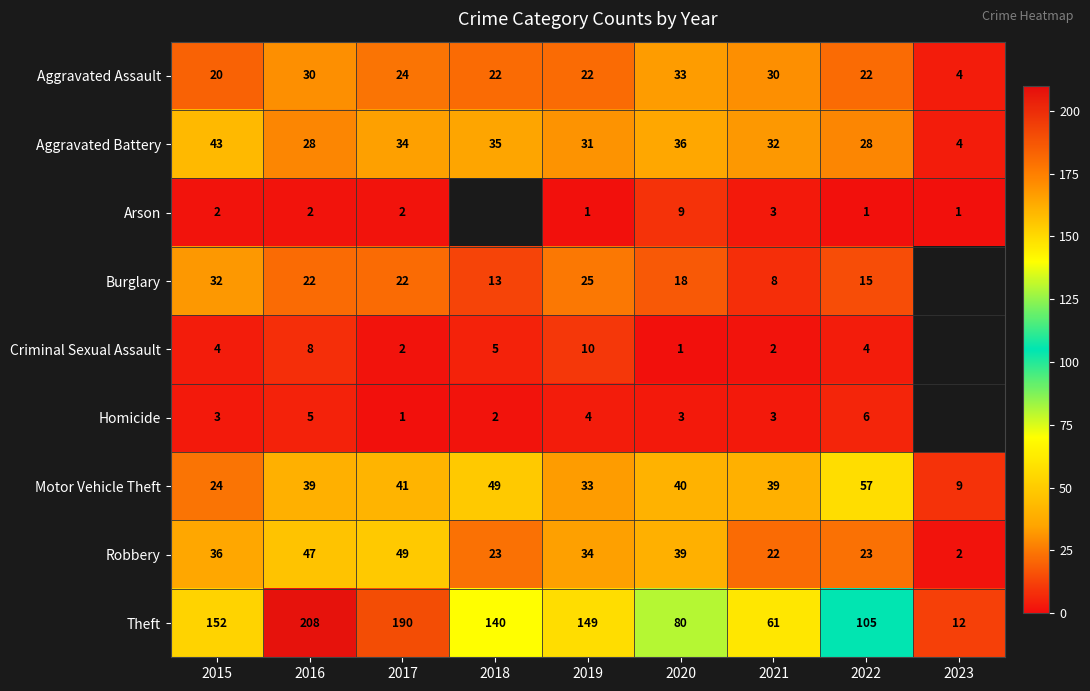

At 2022, list the series in order from smallest to largest.

Arson, Criminal Sexual Assault, Homicide, Burglary, Aggravated Assault, Robbery, Aggravated Battery, Motor Vehicle Theft, Theft